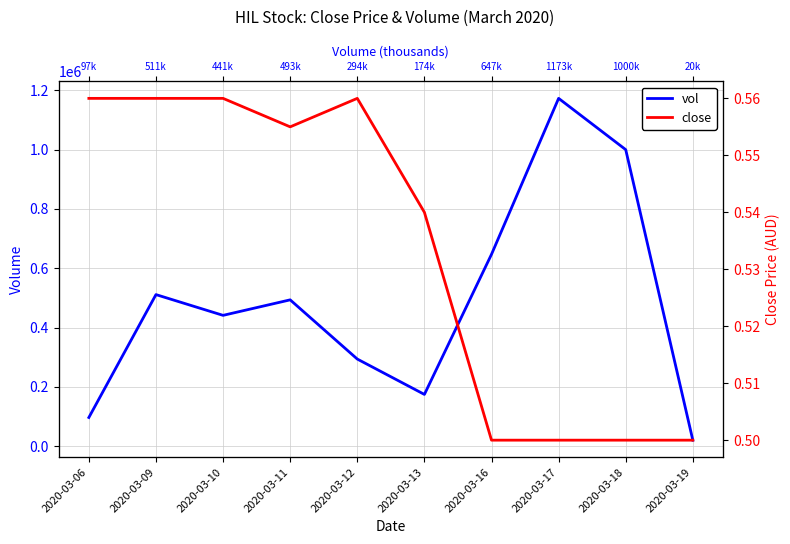

Which series has the largest total across all categories?

vol